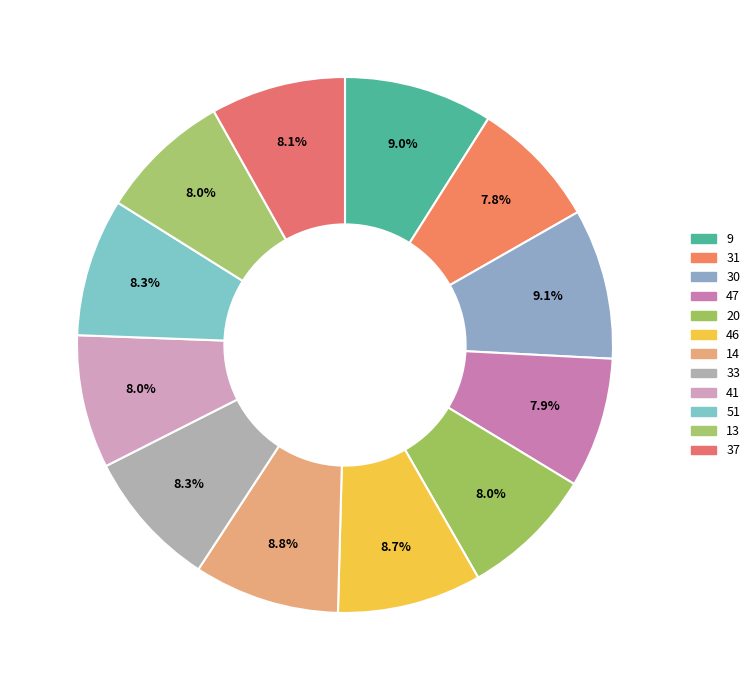

Combined, do 9 and 31 account for over 50%?

No